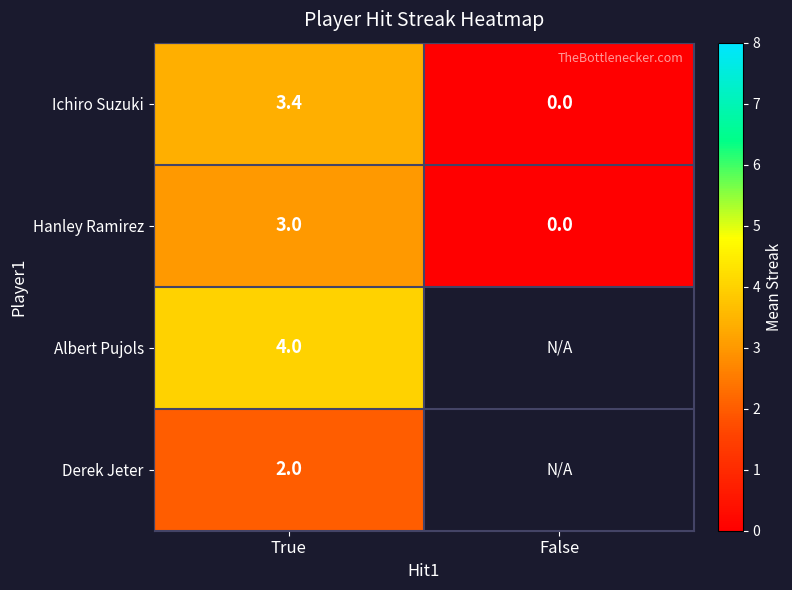

Which has a higher value, True or False?

True